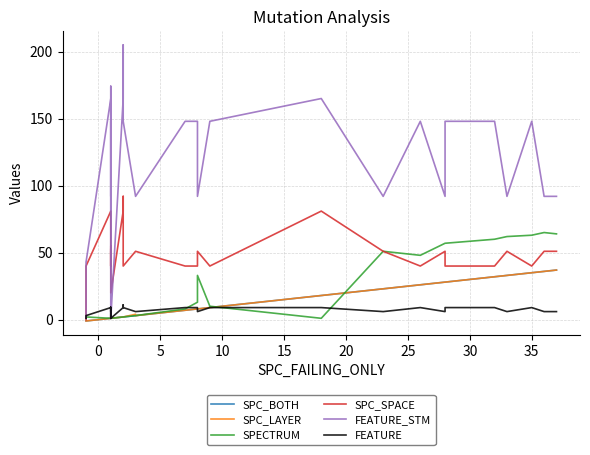

Rank the series by their maximum value, from highest to lowest.

FEATURE_STM, SPC_SPACE, SPECTRUM, SPC_BOTH, SPC_LAYER, FEATURE